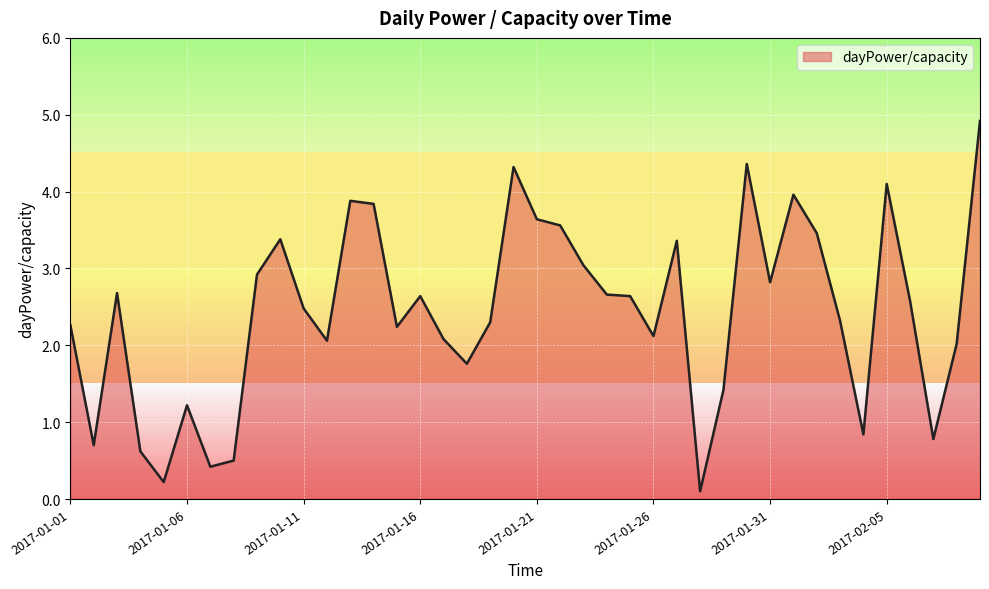

What is the difference between the maximum and minimum values?

4.8